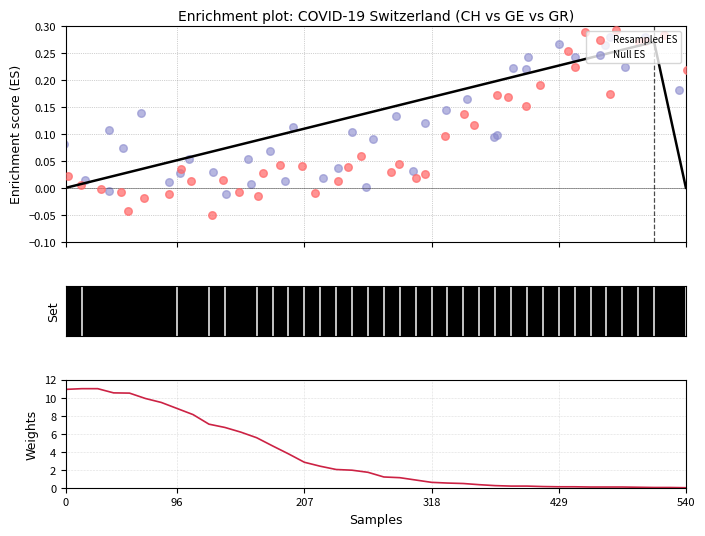

Which series contains the highest Y value?

GE (weights)